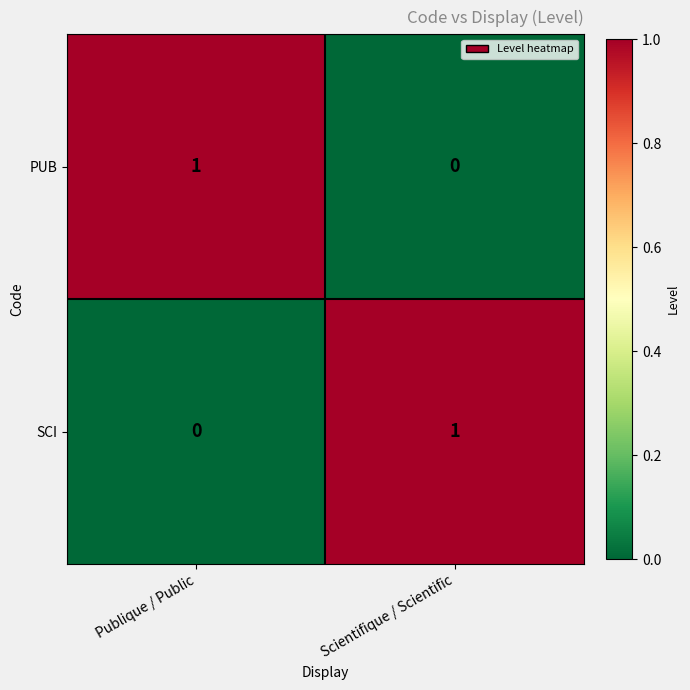

At which label does SCI reach its minimum?

Publique / Public